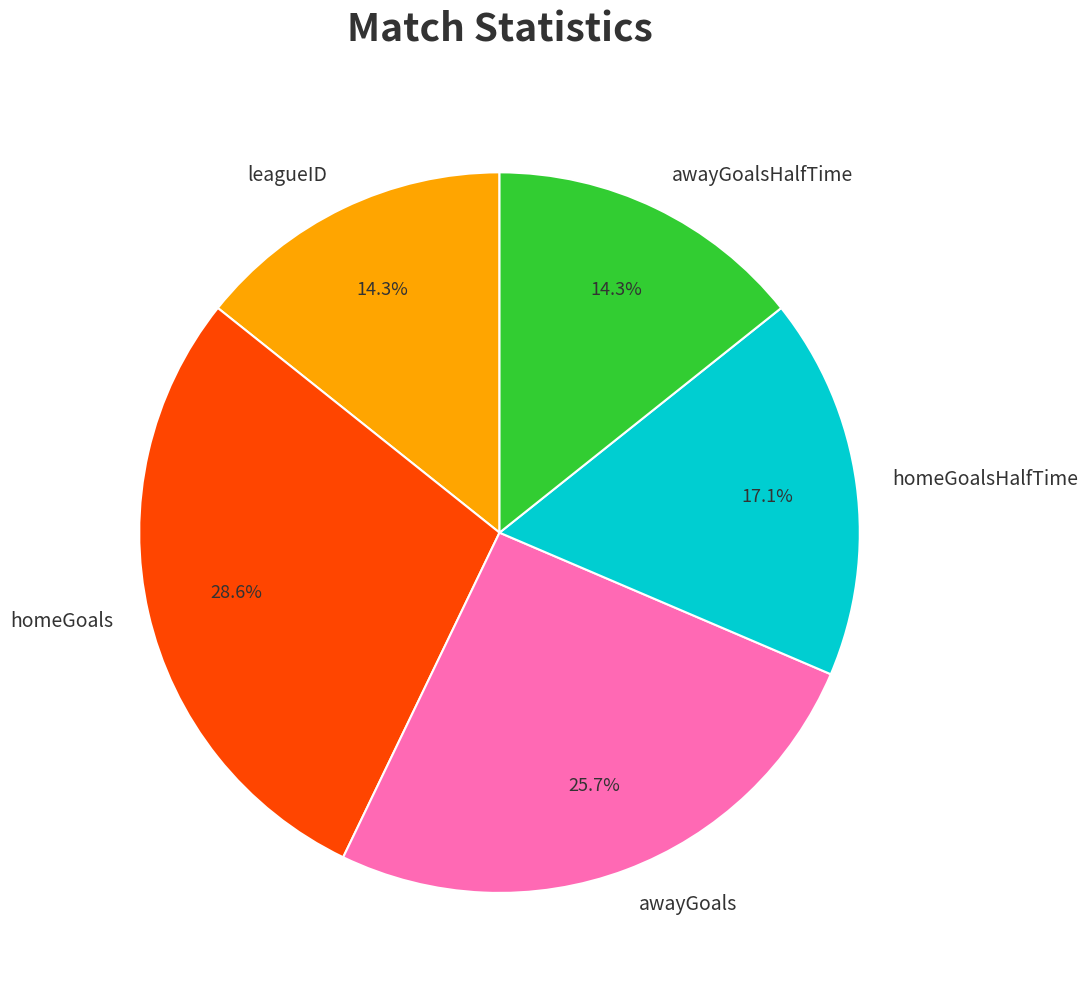

What is the ratio of the value at homeGoalsHalfTime to the value at awayGoalsHalfTime?

1.2